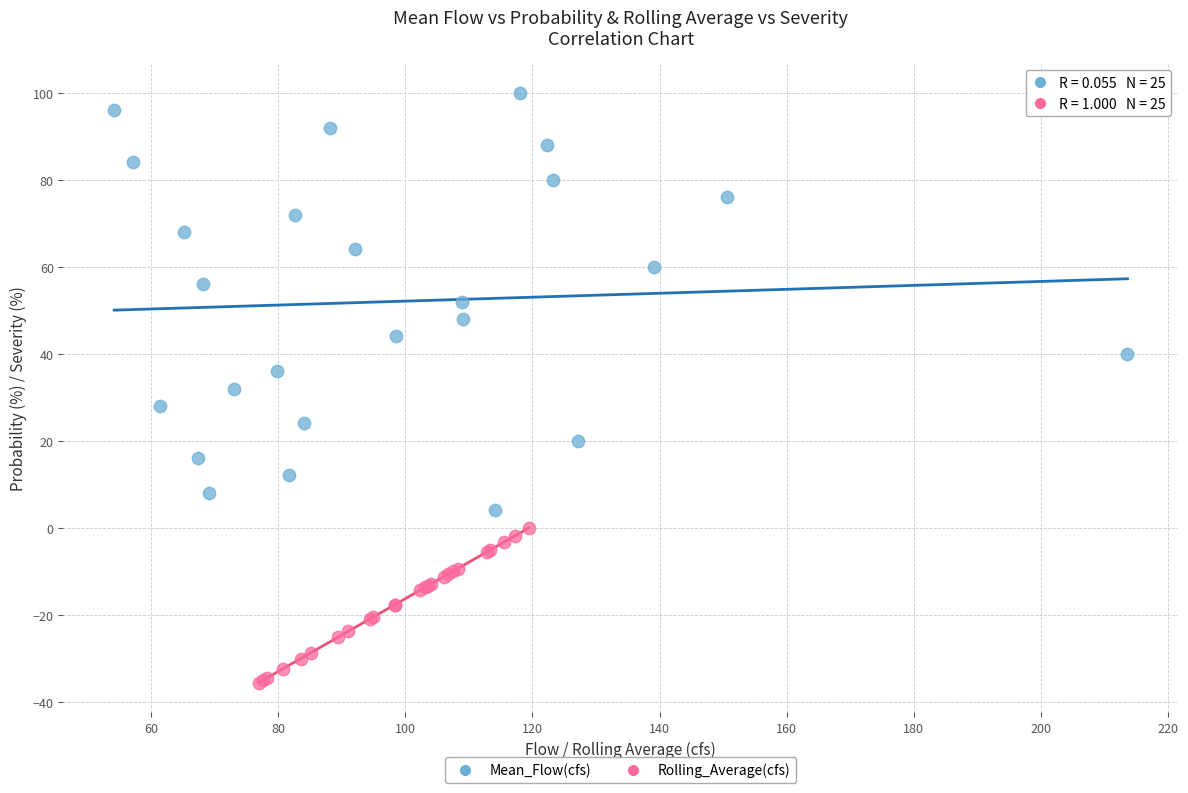

Which series reaches the minimum Y coordinate?

Rolling_Average(cfs)